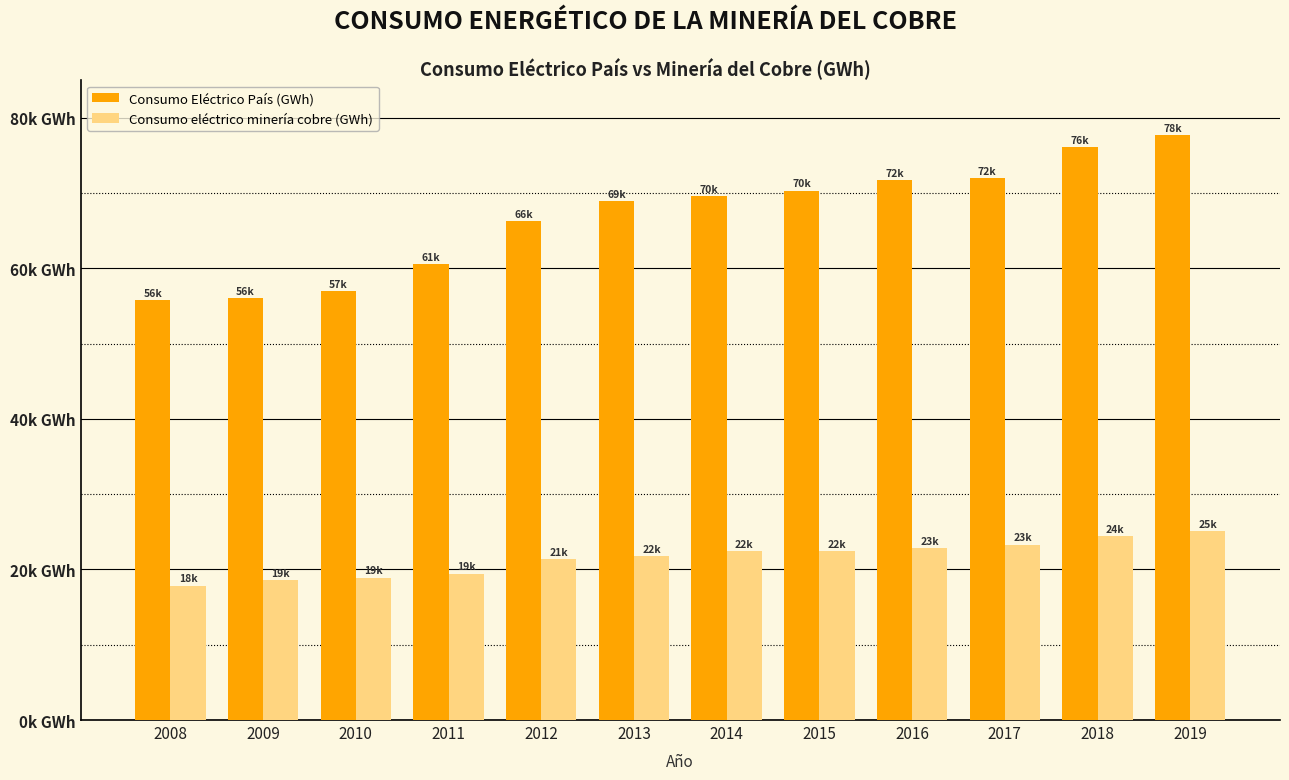

What are all the series names shown in the legend?

Consumo Eléctrico País (GWh), Consumo eléctrico minería cobre (GWh)